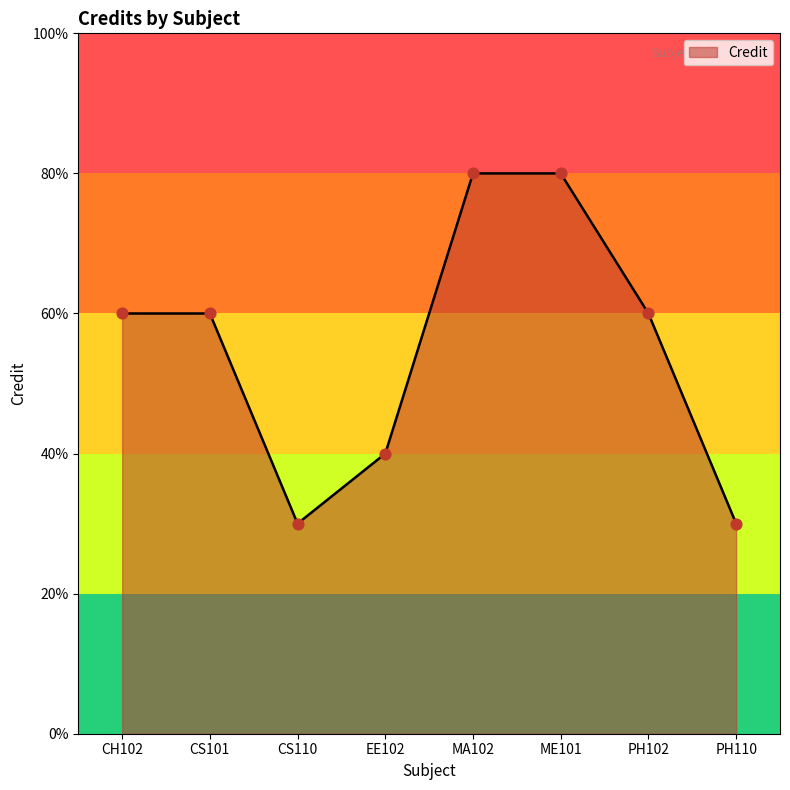

What is the change in value from CH102 to PH110?

-3